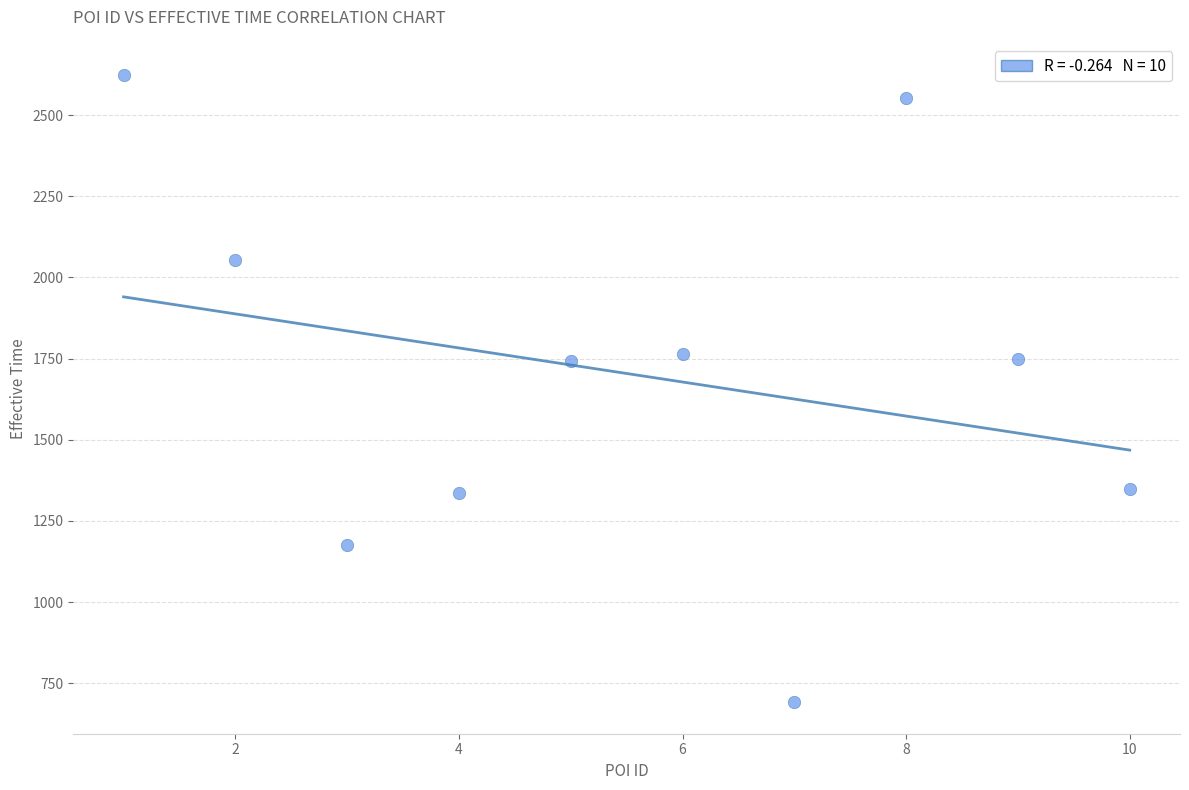

What is the average X value?

6